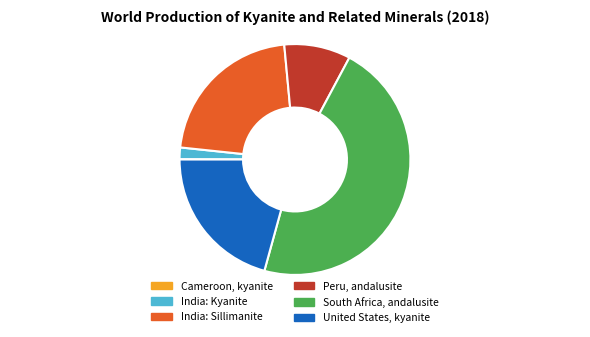

Approximately how many times larger is the value at India: Sillimanite compared to United States, kyanite?

1.1